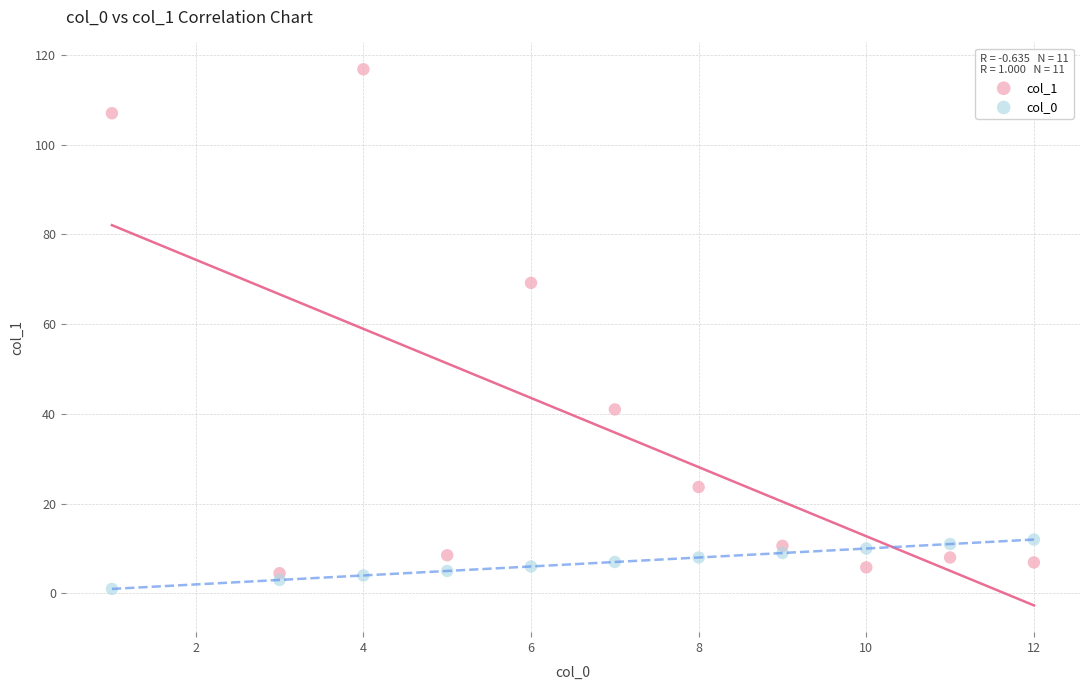

What are all the series names shown in the legend?

col_1, col_0